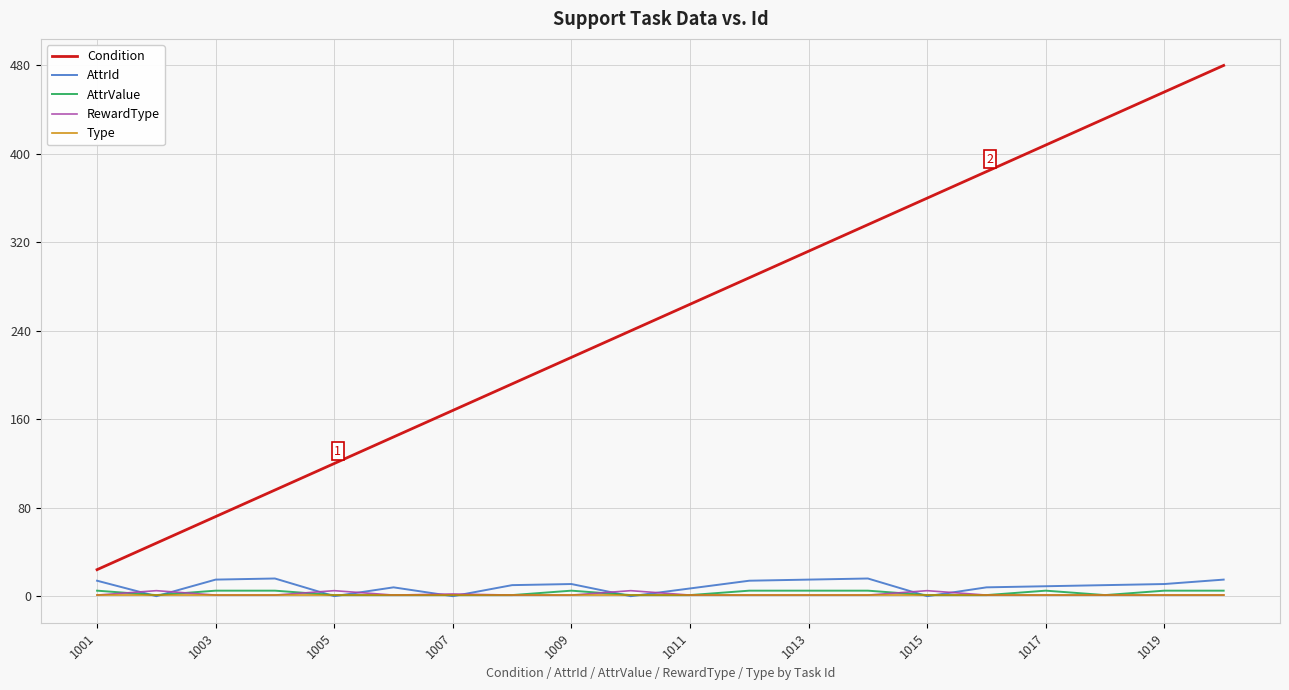

Which series has the largest range (max minus min)?

Condition